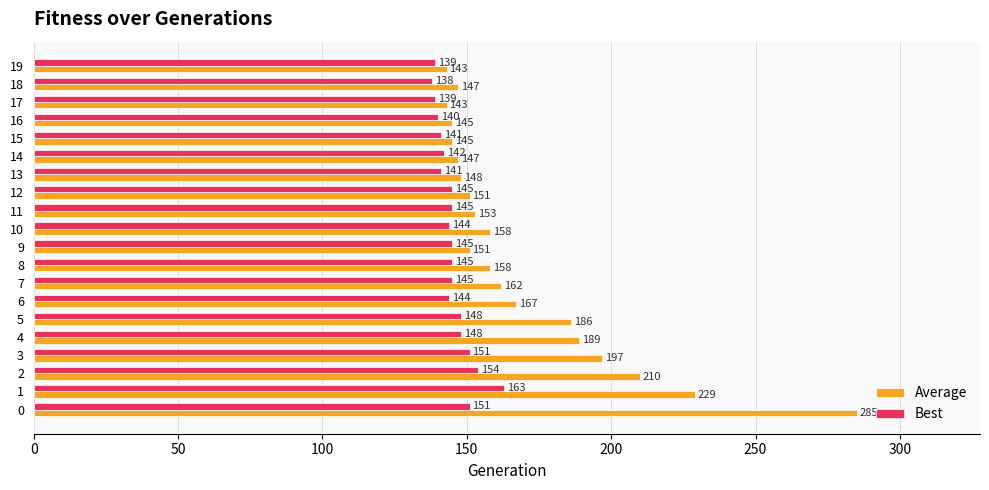

What is the difference between the maximum and second lowest values in the Best series?

24